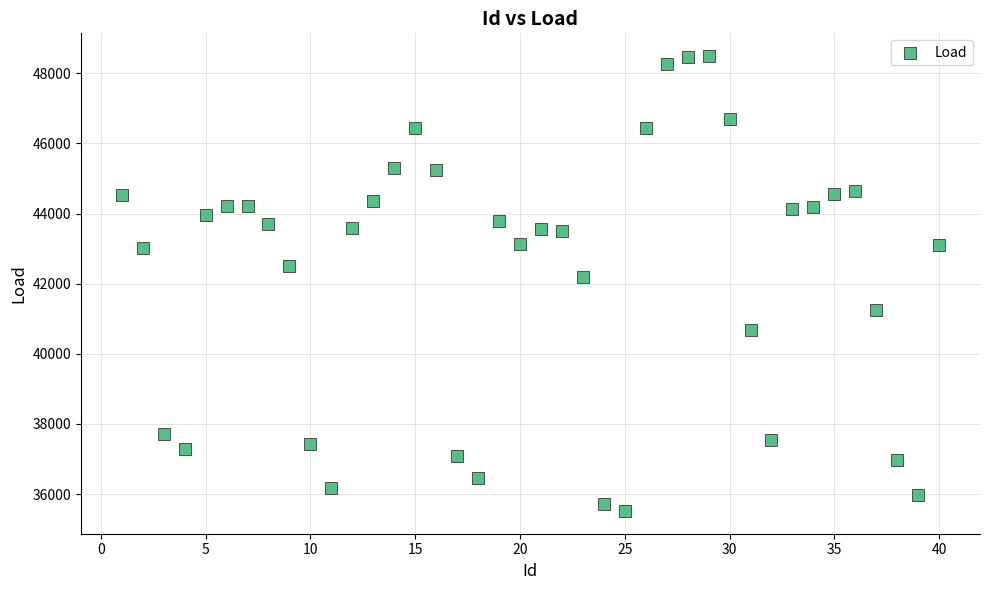

What is the range of X values (max minus min)?

39.0